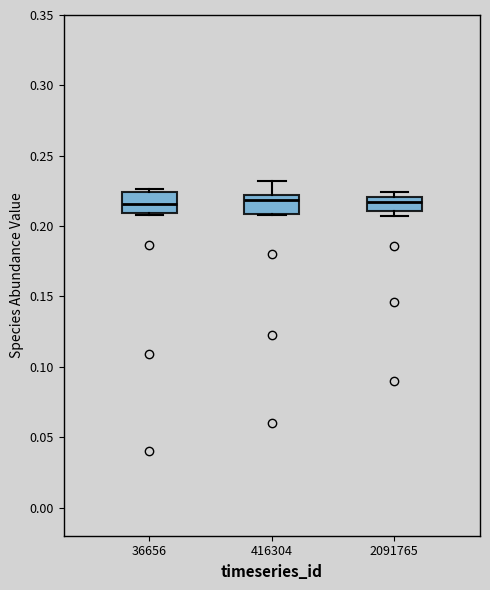

Reading left to right, transcribe this box plot: for each box, give where its median line is, the range the box spans, and where its two whiskers end, as read against the y-axis. The values are not printed on the chart, so give them approximately, as read against the axis.

36656: median 0.215, box 0.210 to 0.225, whiskers 0.210 (just below the box's lower edge) to 0.225 (just above the box's upper edge)
416304: median 0.220 (just below the box's upper edge), box 0.210 to 0.220, whiskers 0.210 to 0.230
2091765: median 0.215, box 0.210 to 0.220, whiskers 0.205 to 0.225